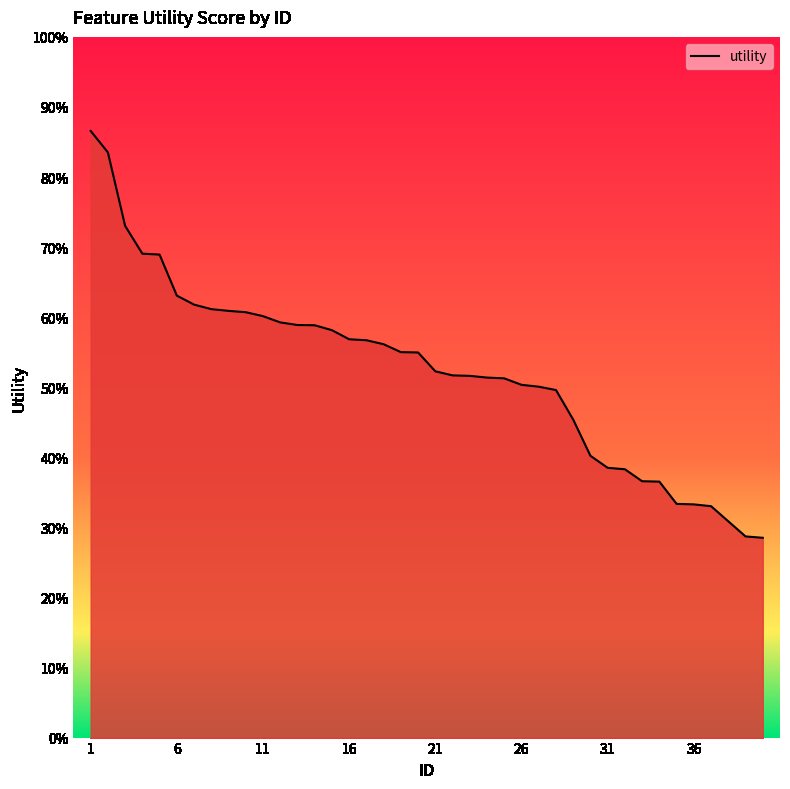

What is the difference between the maximum and minimum values?

0.6